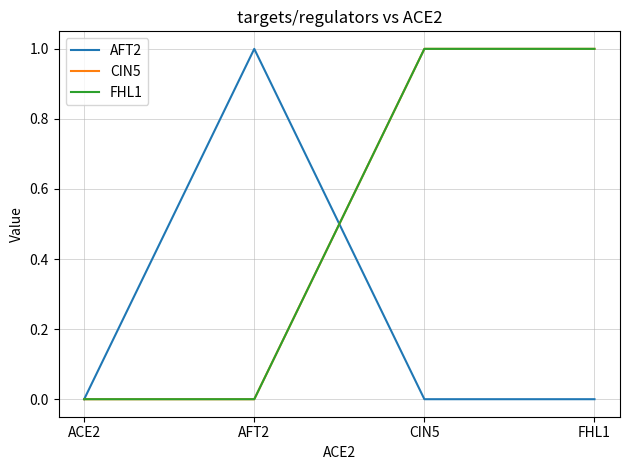

Which category has the lowest value in the AFT2 series?

ACE2